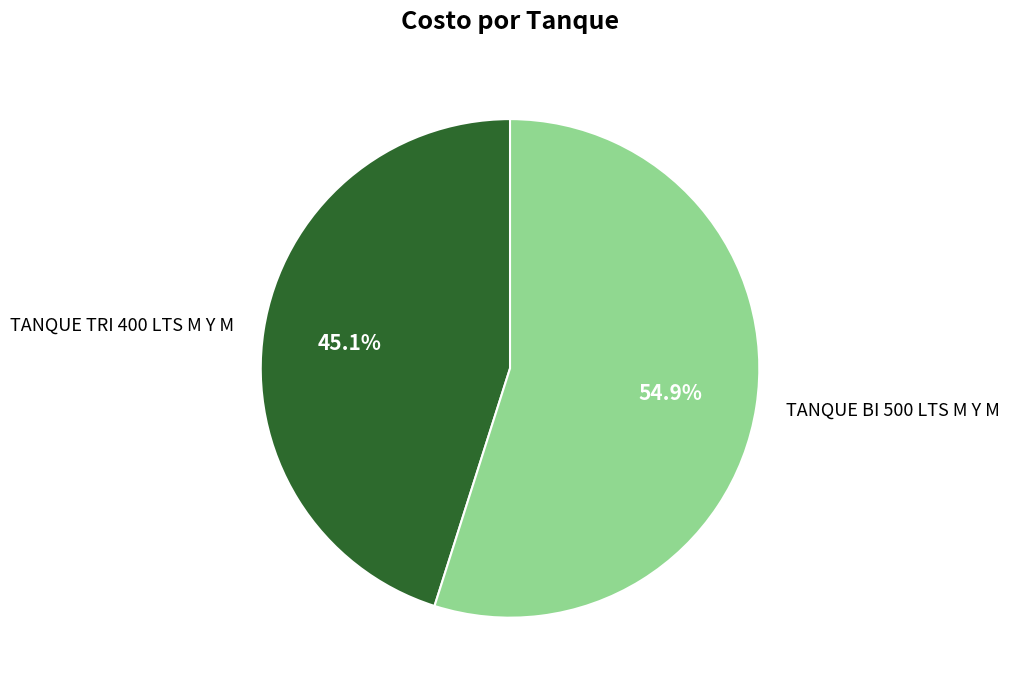

Which category accounts for the majority?

TANQUE BI 500 LTS M Y M